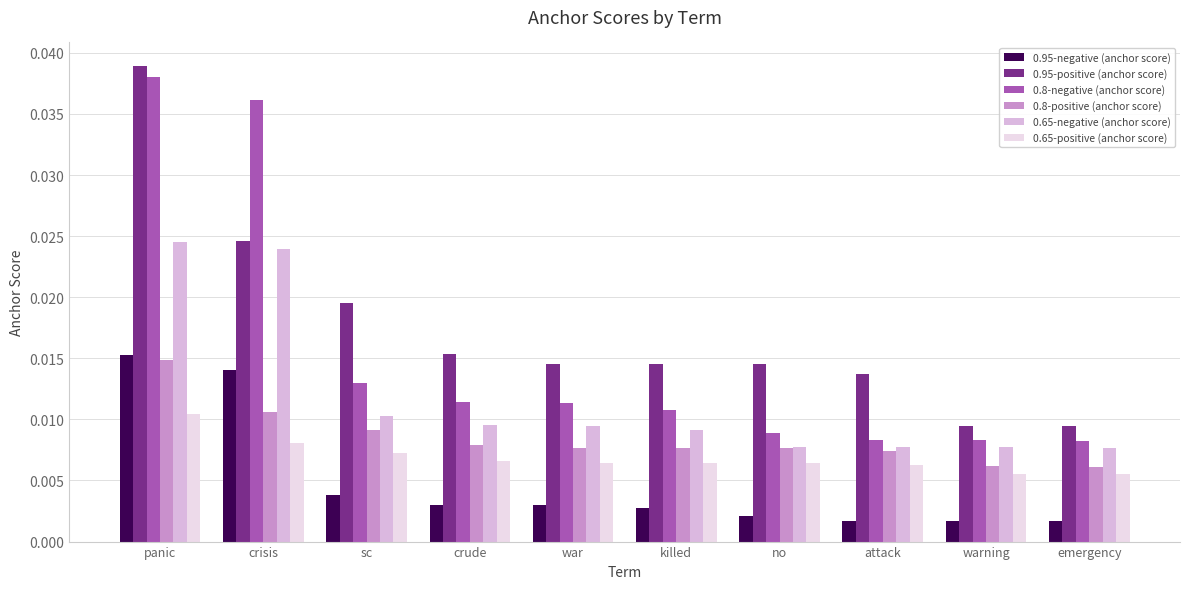

How many data points does each series have?

10